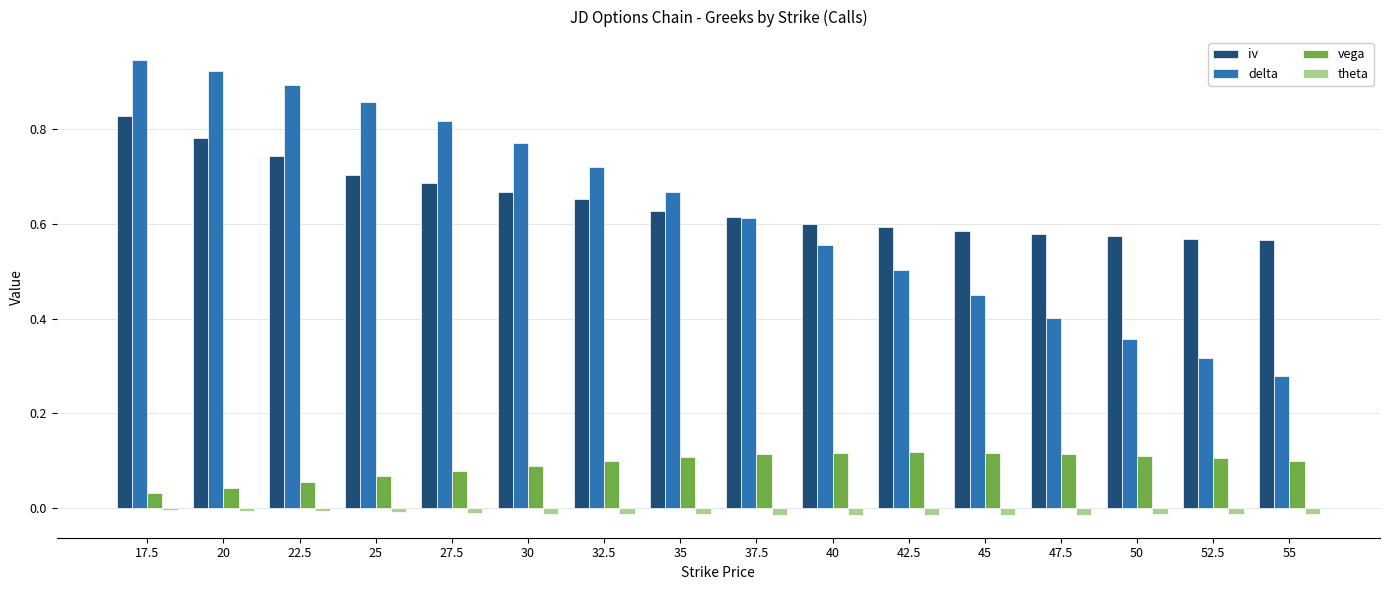

What are all the series names shown in the legend?

iv, delta, vega, theta